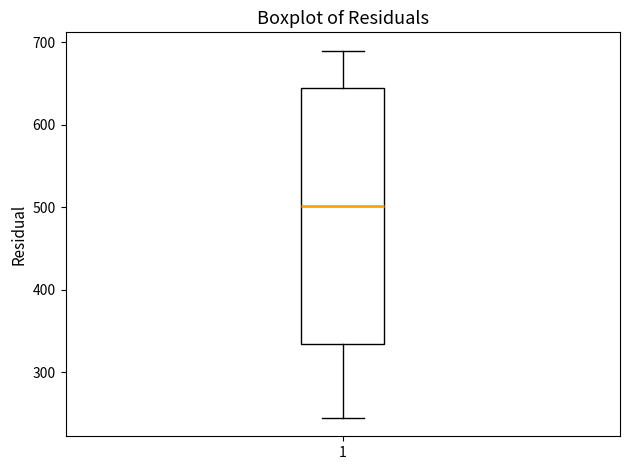

Read this box plot against the y-axis: the position of the median line, the range covered by the box, and the ends of both whiskers. The values are not printed on the chart, so give them approximately, as read against the axis.

median 500, box 330 to 650, whiskers 240 to 690